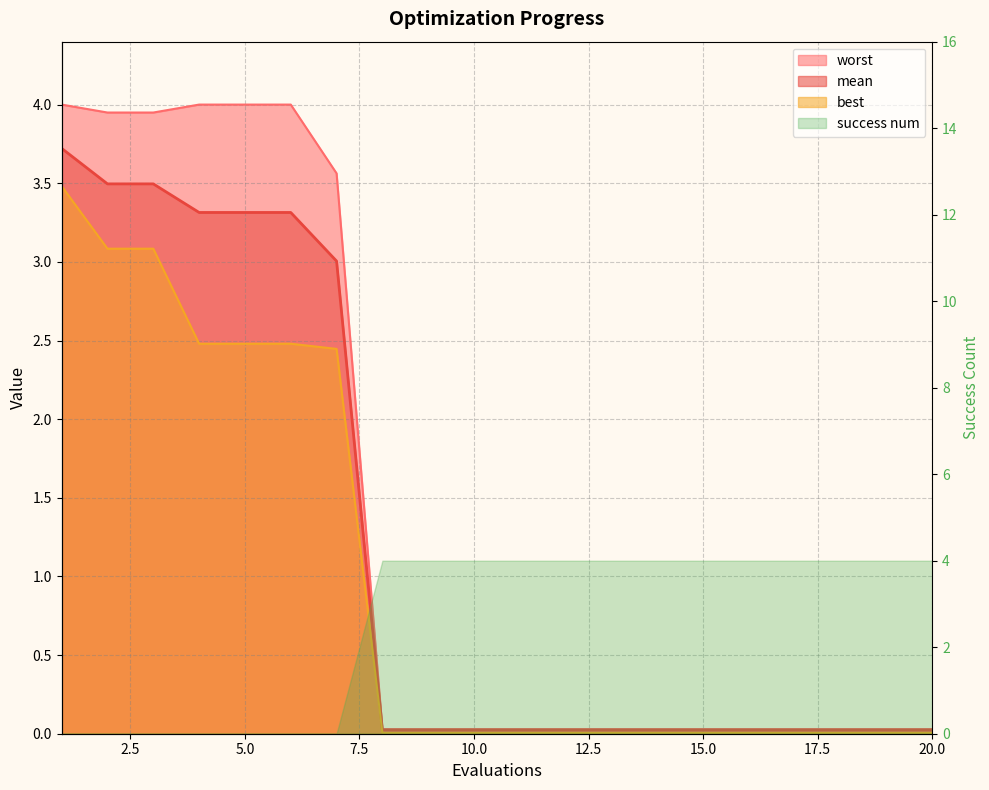

What is the sum of all best values?

19.6